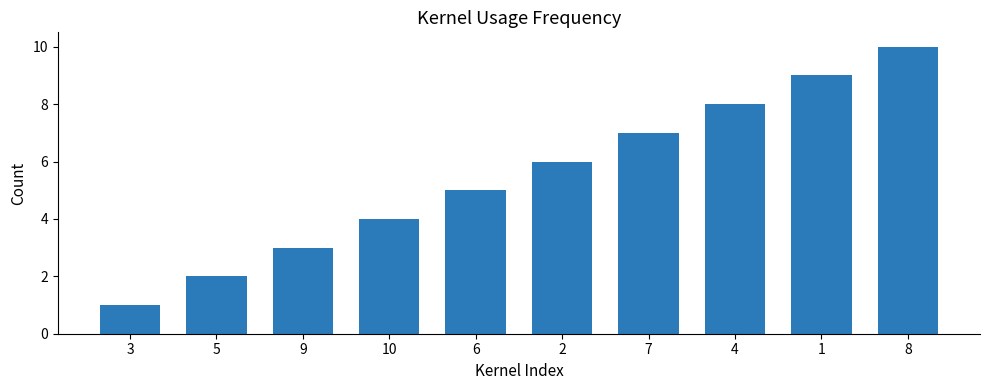

Reading right to left, transcribe all the data shown in this chart.

10	9	8	7	6	5	4	3	2	1